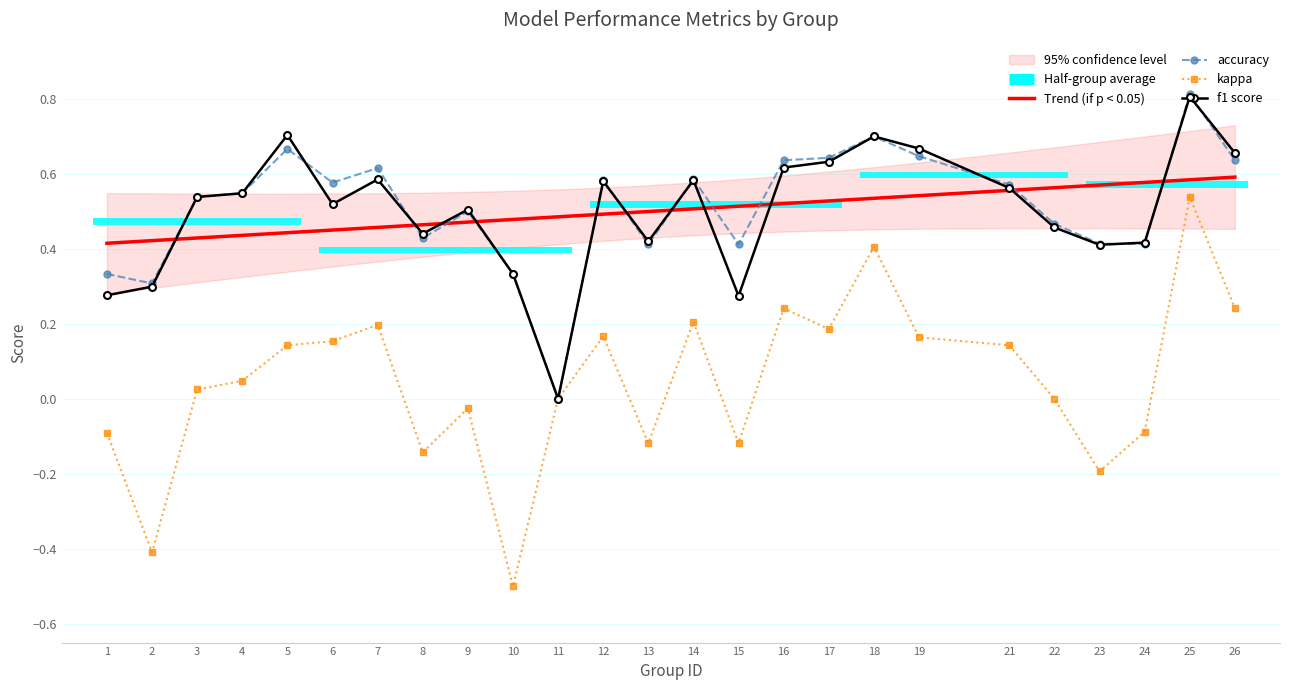

At which label does f1 reach its peak?

25